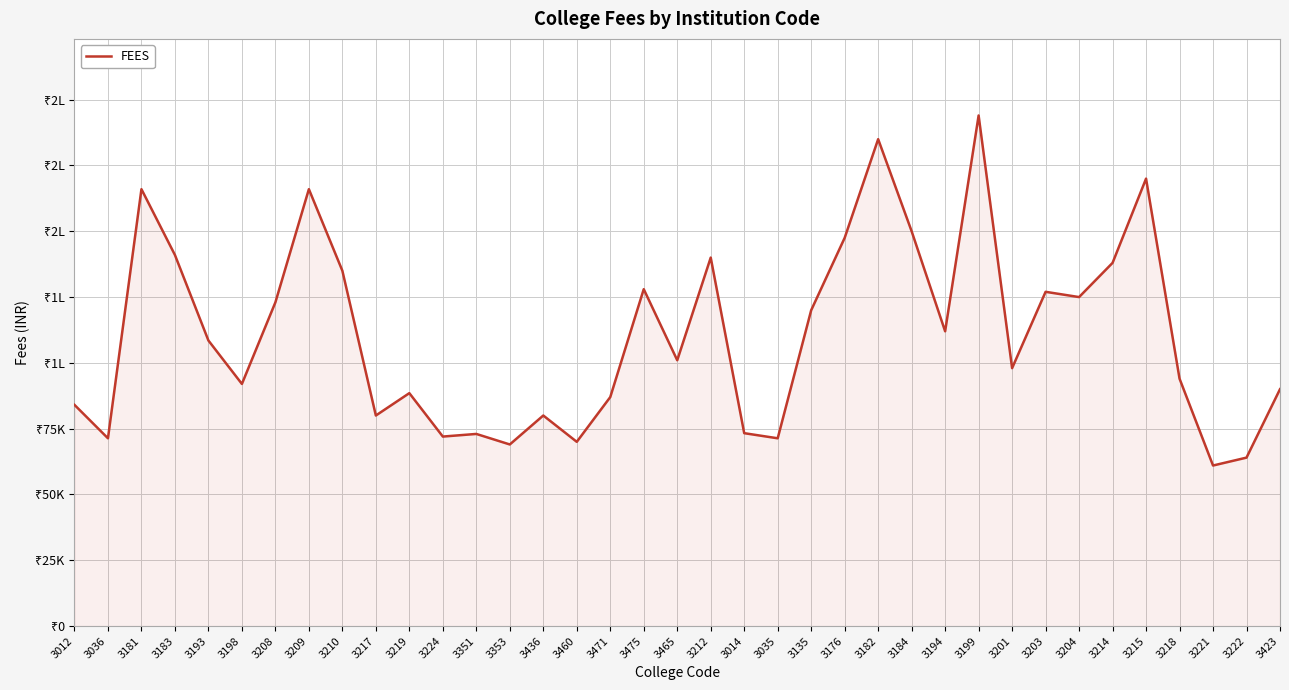

Reading right to left, extract all data points from this chart.

90000	64000	61000	94000	170000	138000	125000	127000	98000	194000	112000	150000	185000	147500	120000	71345	73290	140000	101000	128000	87000	70000	80000	69000	73000	72000	88500	80000	135000	166000	123000	92000	108500	141000	166000	71345	84051